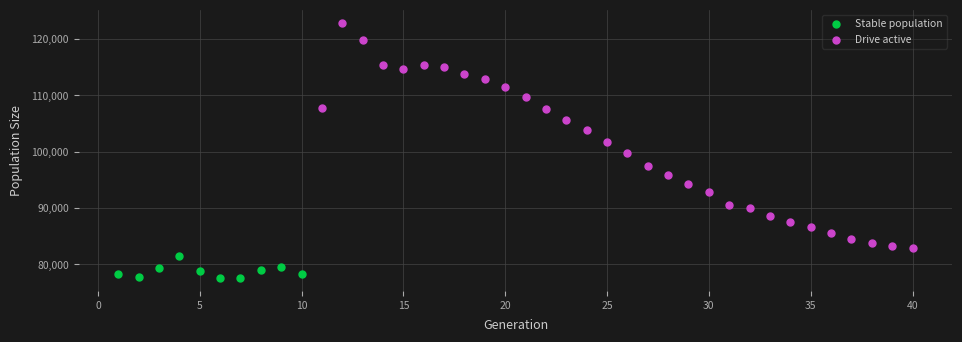

Which series has the widest spread of Y values?

Drive active